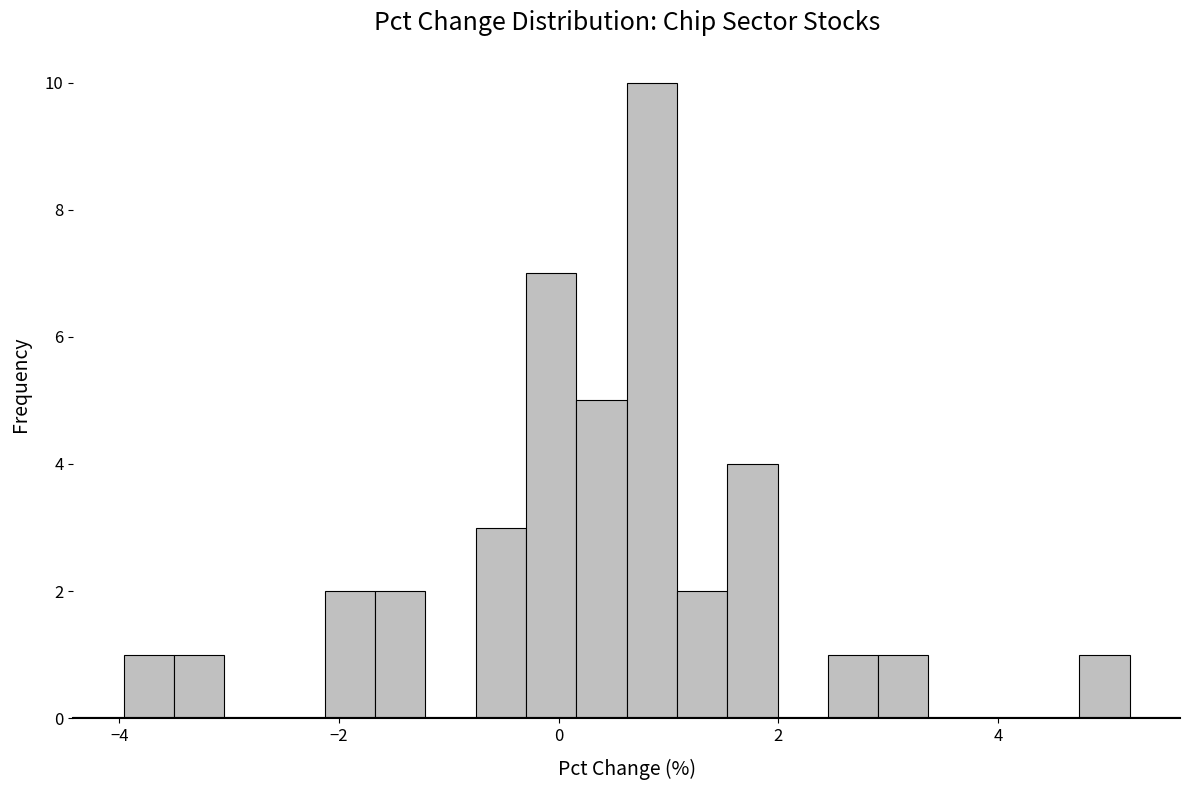

Read against the x-axis, roughly where is the centre of the tallest bar?

0.8